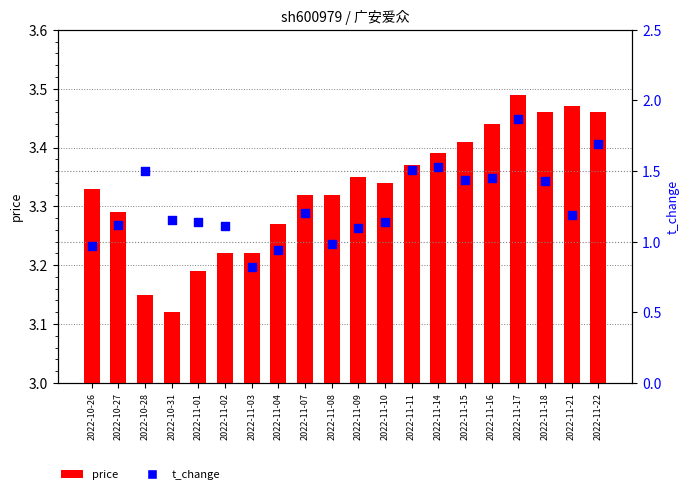

Which series has the widest spread of Y values?

t_change